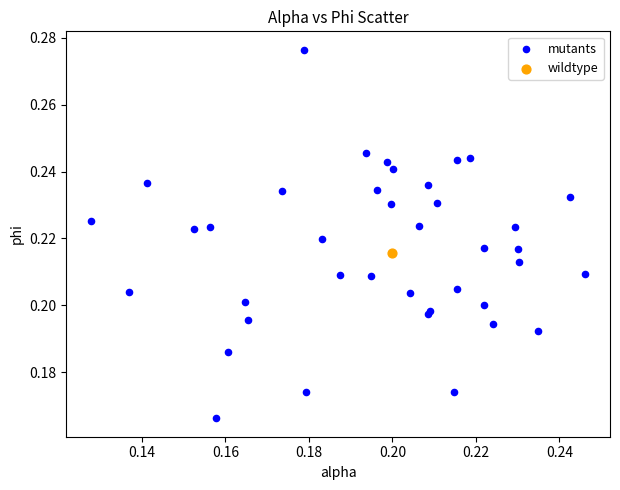

What are all the series names shown in the legend?

mutants, wildtype